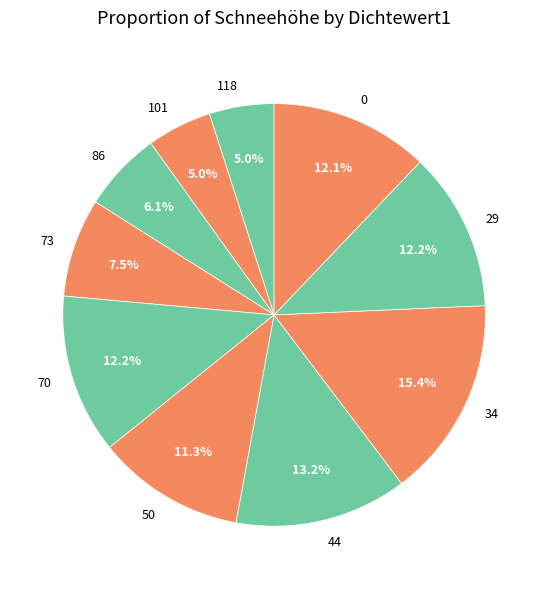

How much of the chart is everything except 73?

92.5%